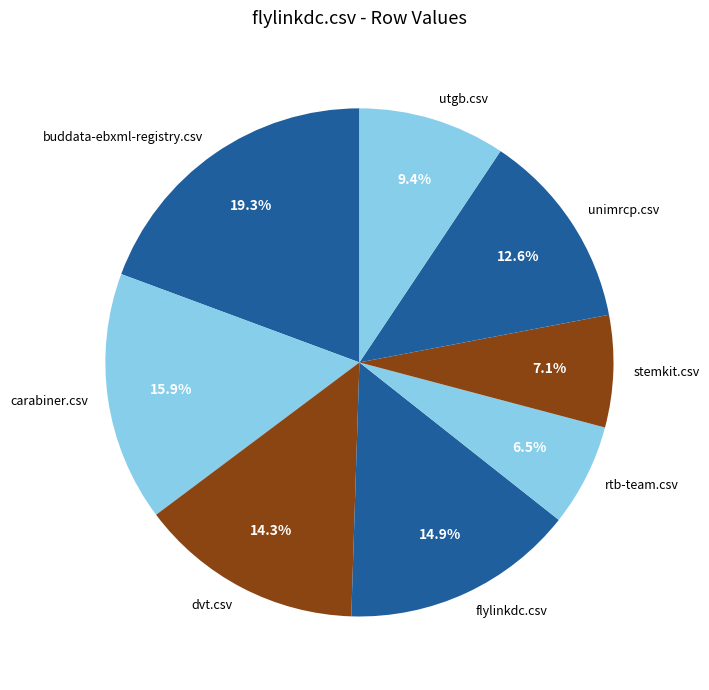

To the nearest percent, what is the difference between the largest and smallest slice percentages?

13%